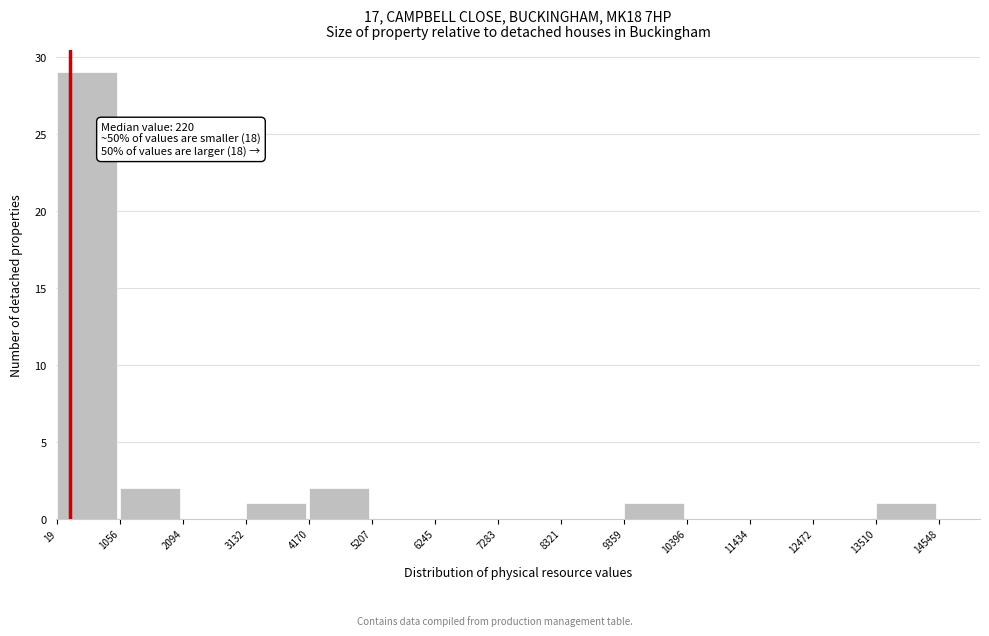

Which range on the x-axis has the tallest bar?

19 to 1056